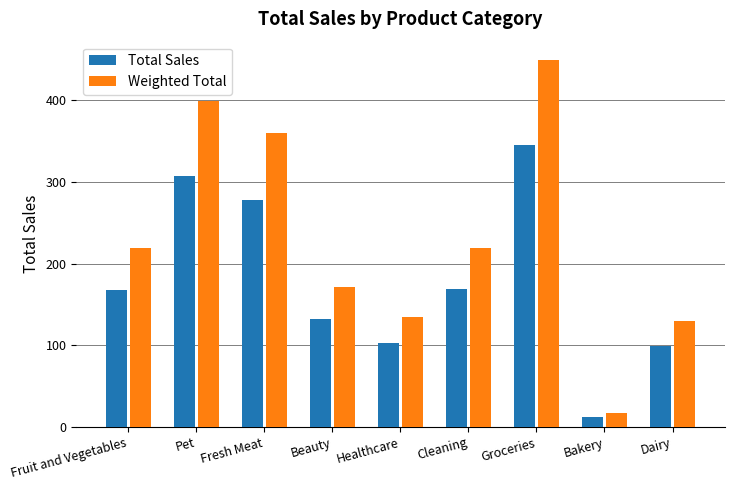

Where does the Total Sales series first go above 167?

Fruit and Vegetables